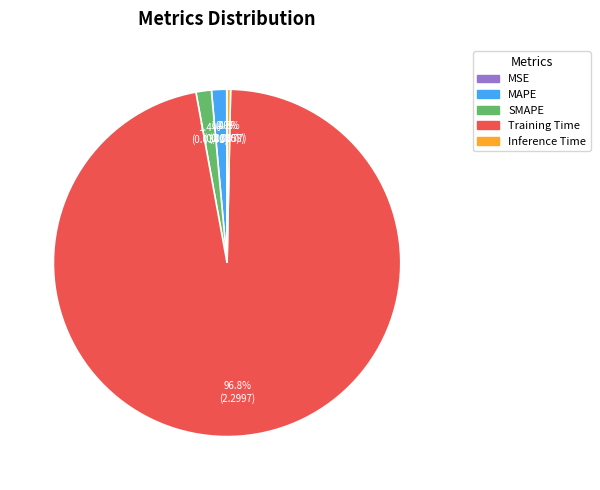

What is the largest slice in the pie chart?

Training Time